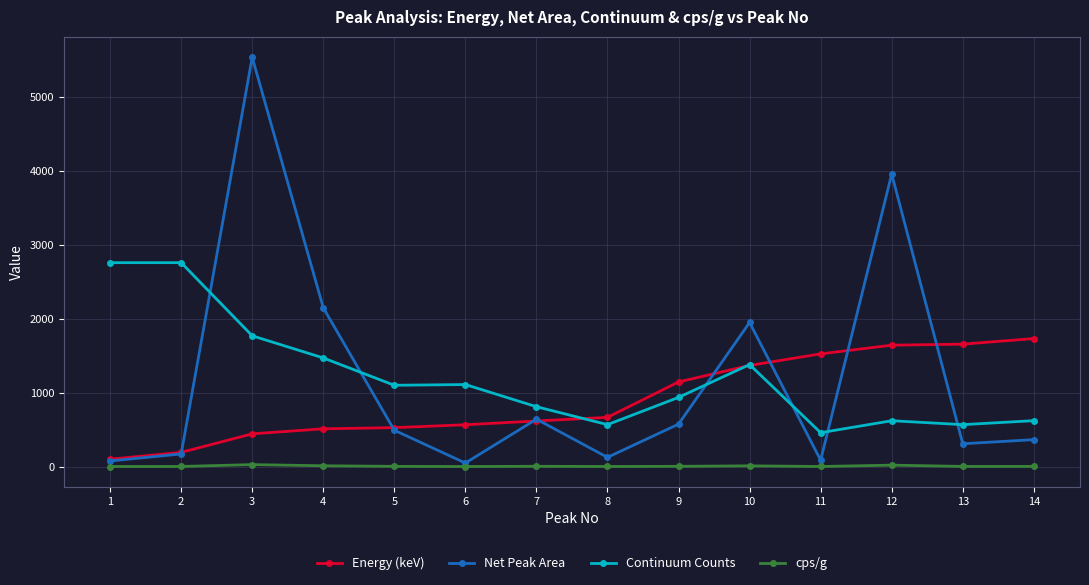

True or false: Energy (keV) has a value of 510.9 at 4.

True